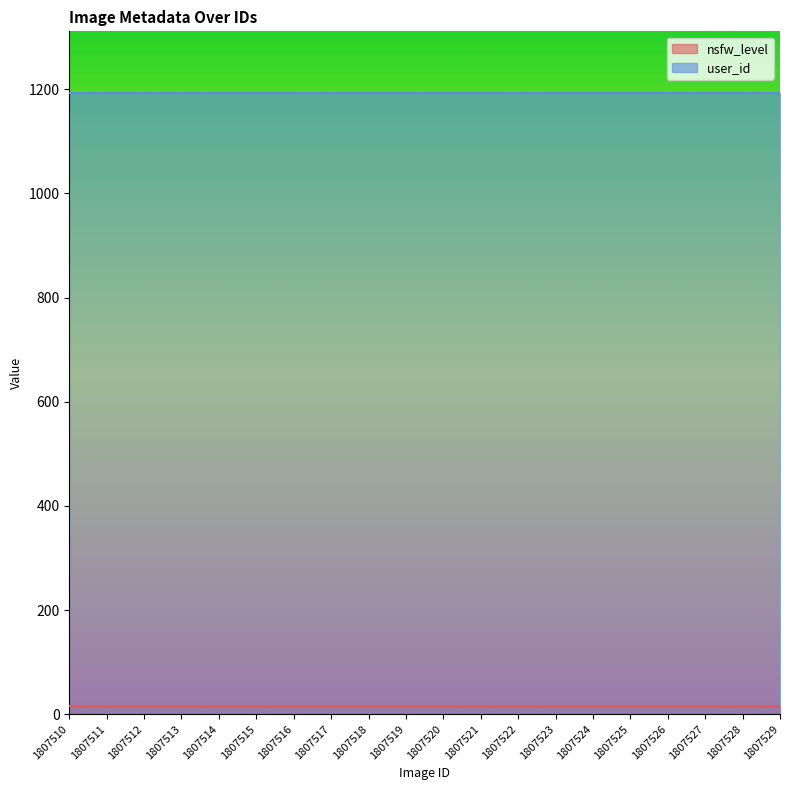

Between 1807519 and 1807515, which is larger?

1807519